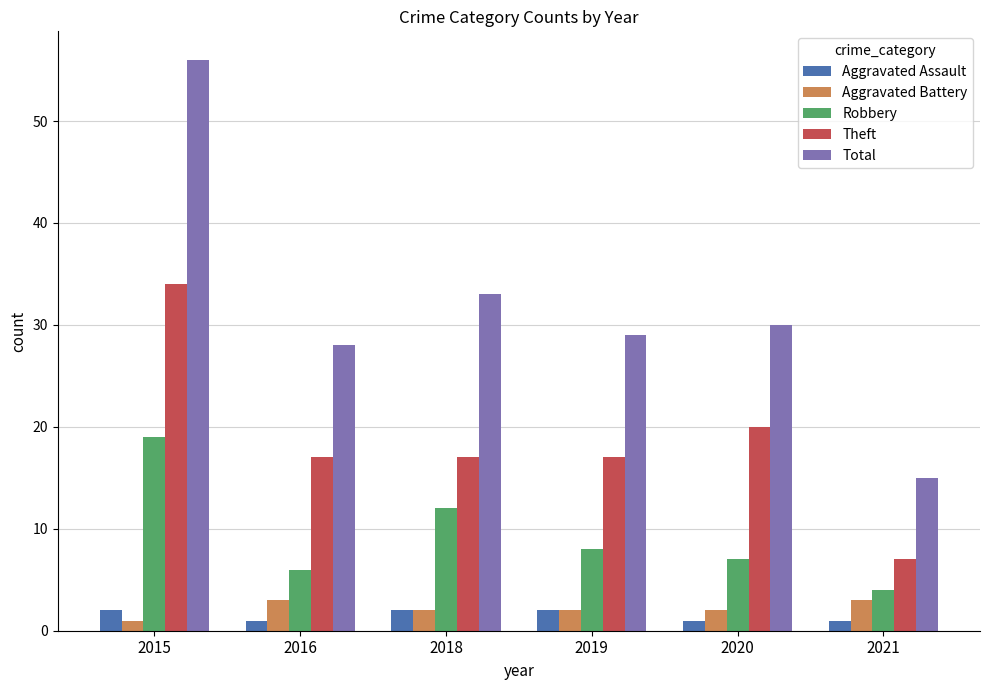

The Theft series shows 17 at 2016. True or false?

True